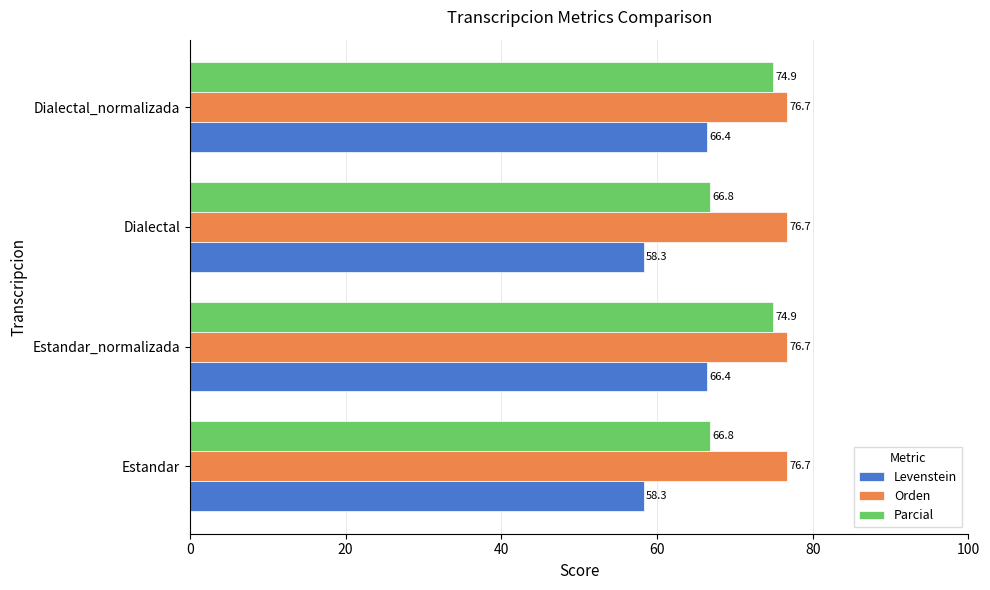

What are all the series names shown in the legend?

Levenstein, Orden, Parcial